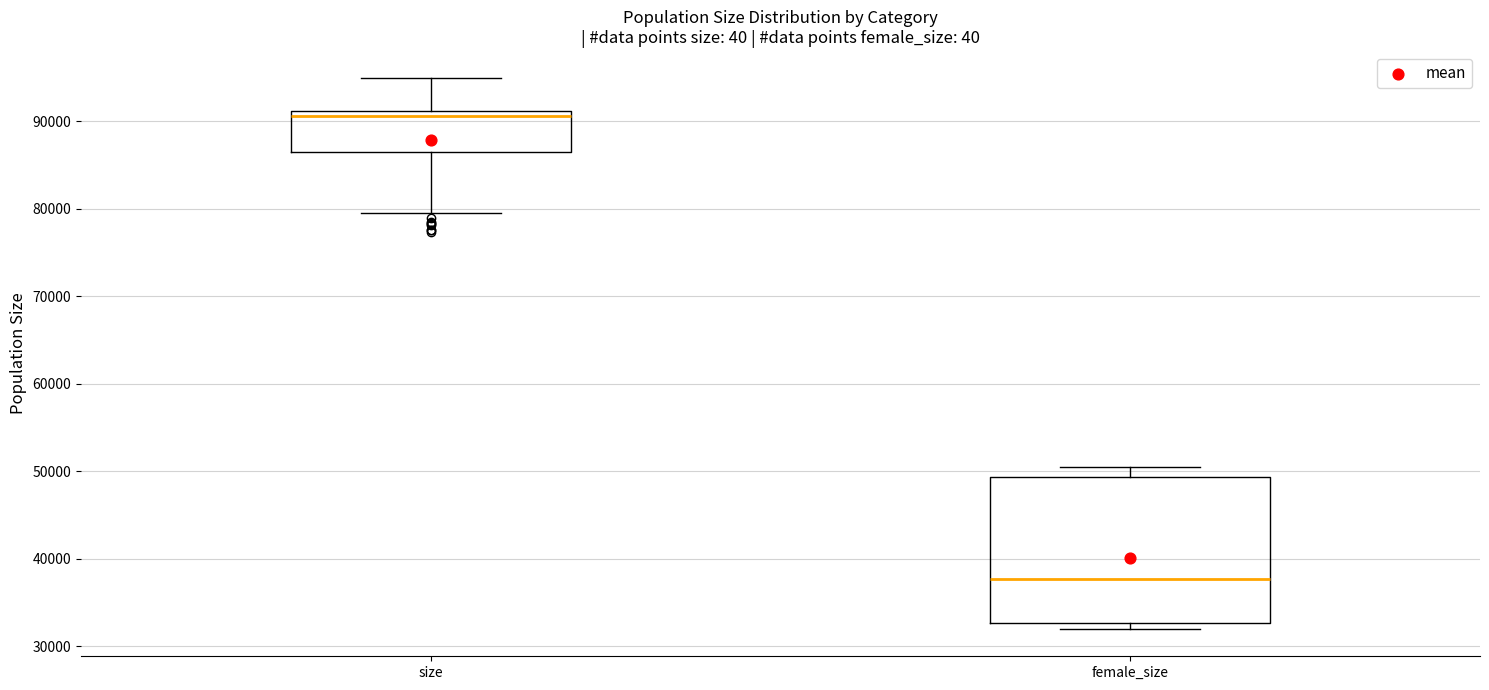

Reading left to right, transcribe this box plot: for each box, give where its median line is, the range the box spans, and where its two whiskers end, as read against the y-axis. The values are not printed on the chart, so give them approximately, as read against the axis.

size: median 91000 (just below the box's upper edge), box 87000 to 91000, whiskers 79000 to 95000
female_size: median 38000, box 33000 to 49000, whiskers 32000 to 51000